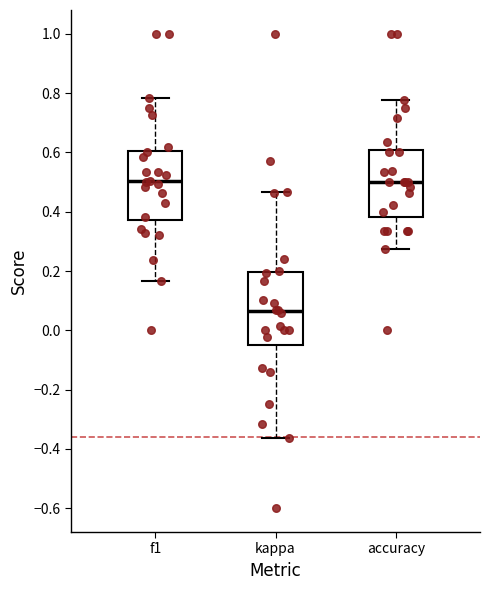

Which box has the lowest median line?

kappa